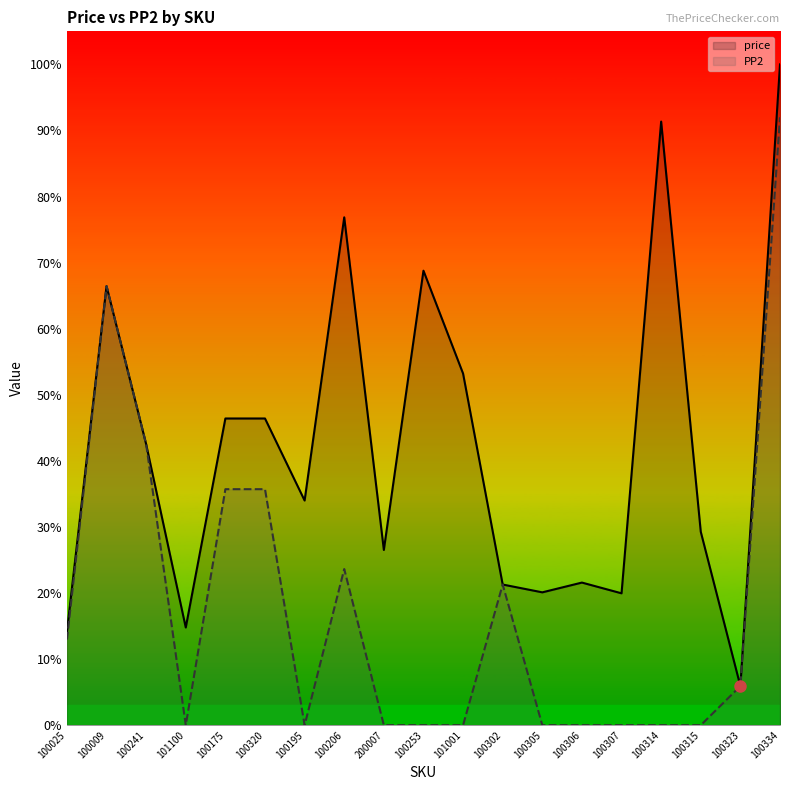

In PP2, how many points are lower than both neighbors (excluding endpoints)?

2